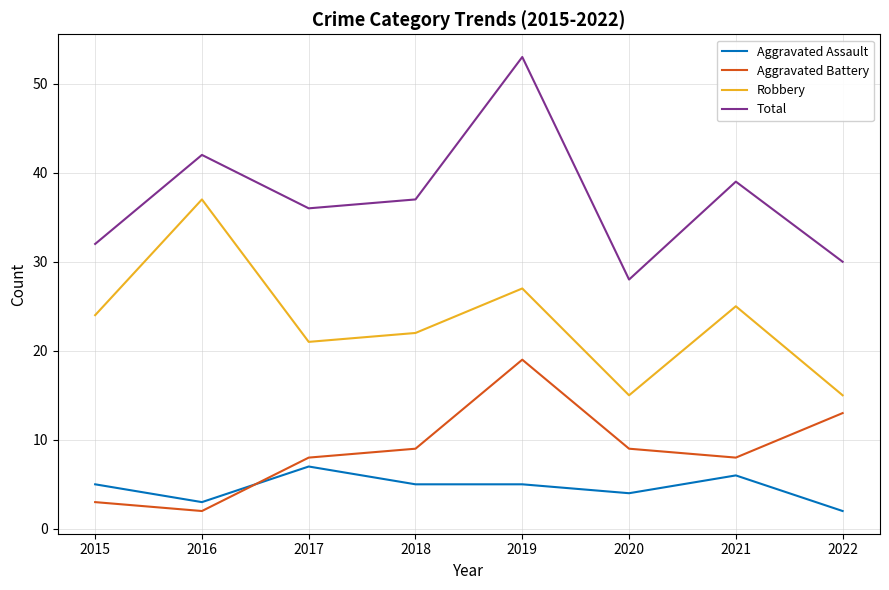

What is the average value of the Robbery series?

23